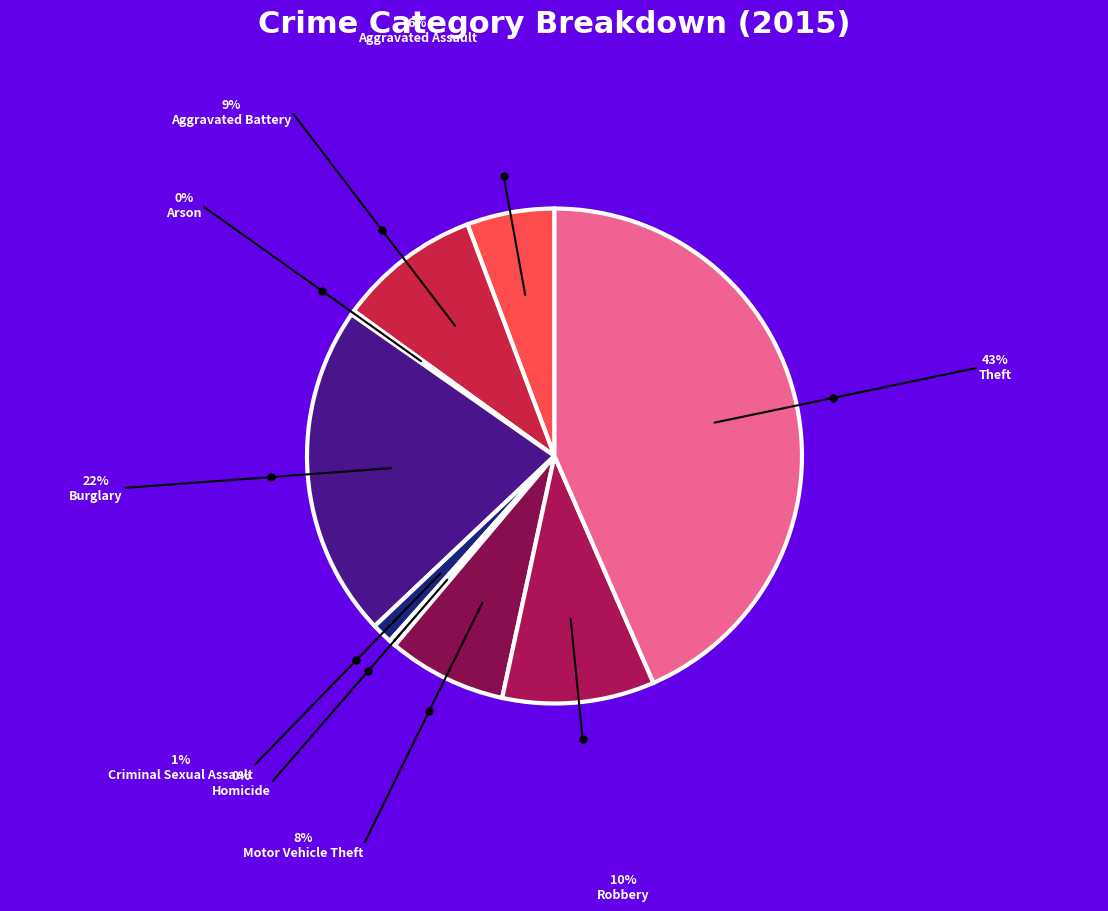

To the nearest percent, what is the difference between the largest and smallest slice percentages?

43%